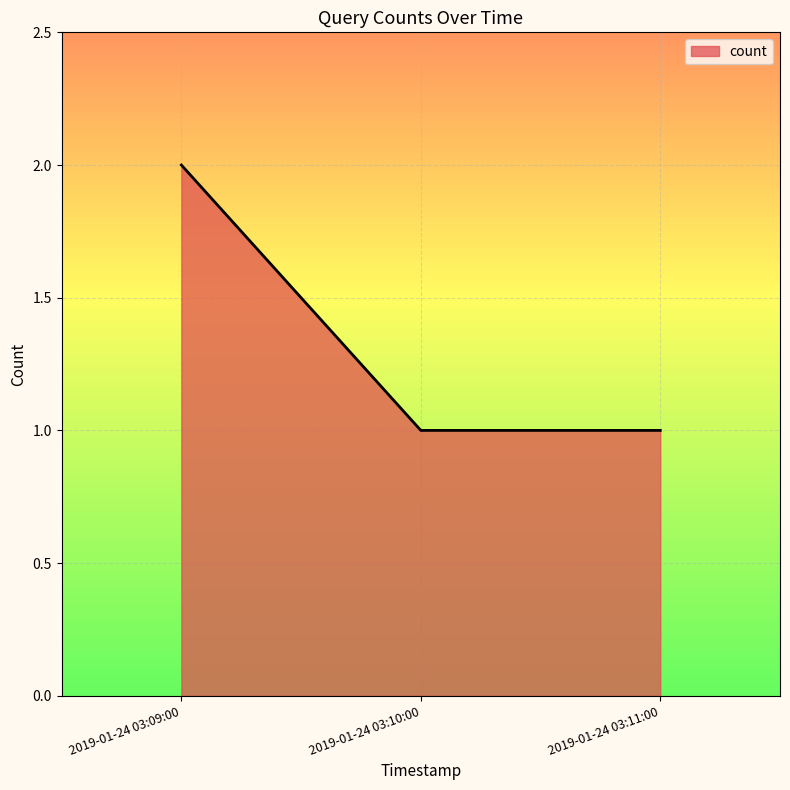

What is the sum of all values?

4